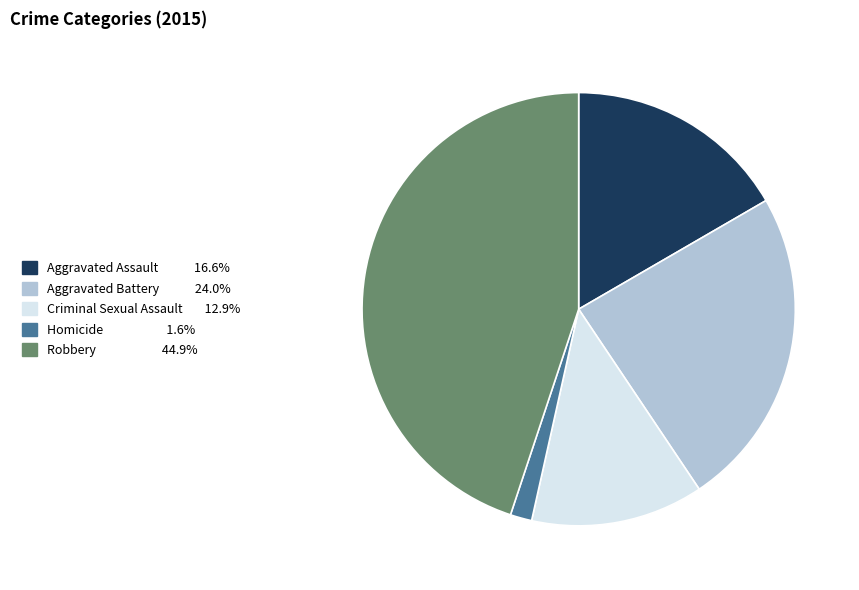

Which has a higher value, Aggravated Battery or Robbery?

Robbery